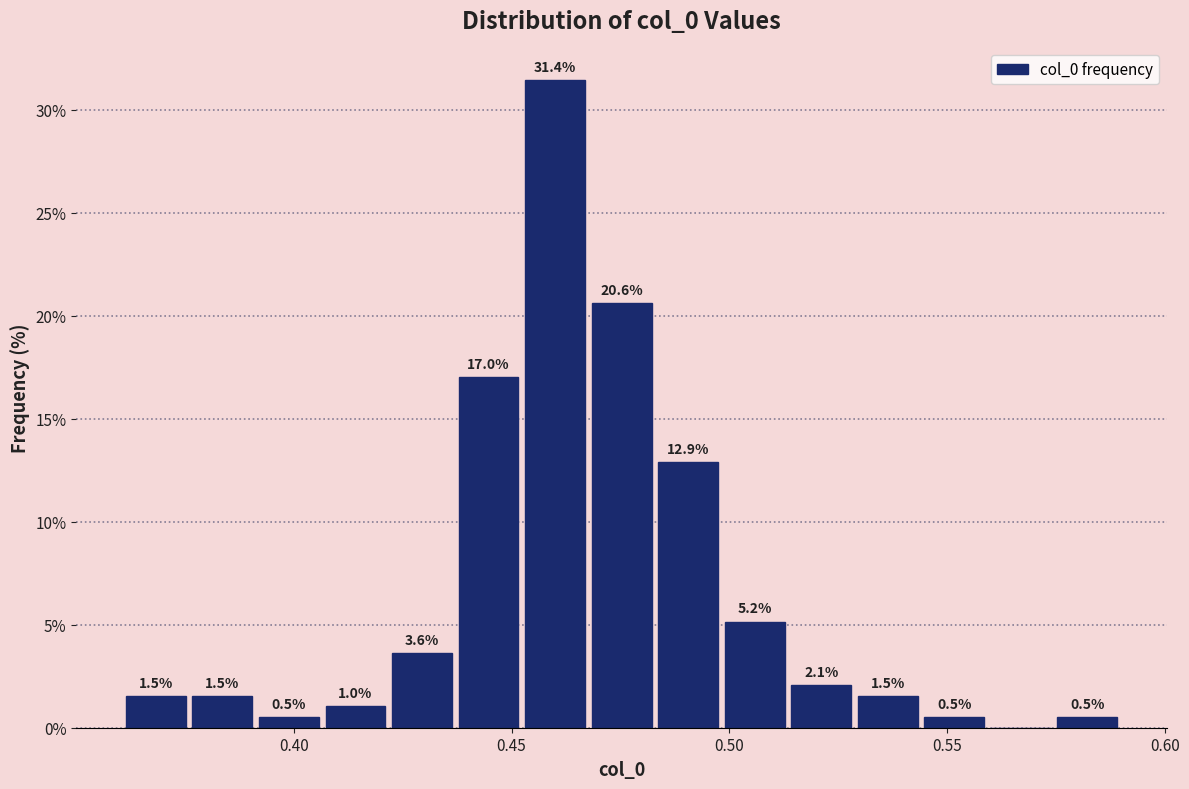

Read against the x-axis, roughly where is the centre of the tallest bar?

0.460